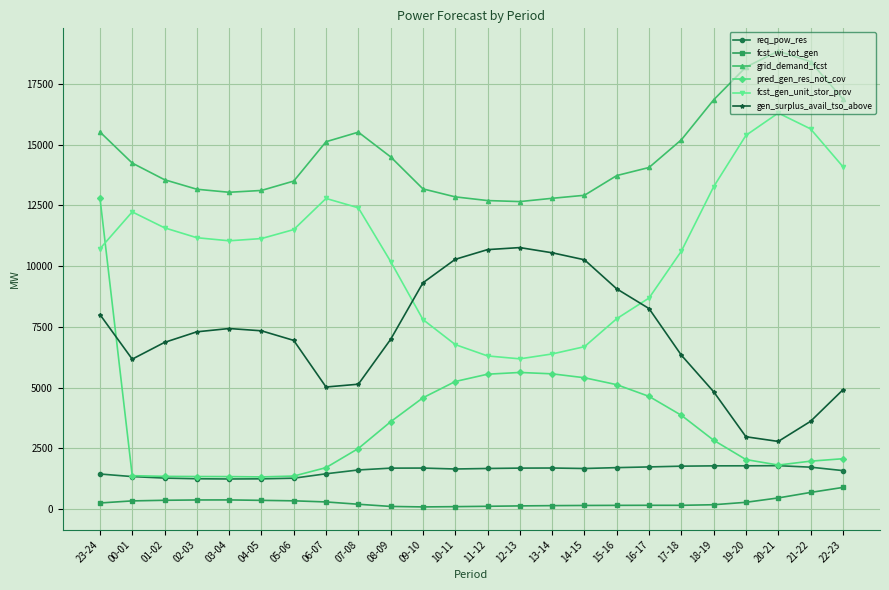

Does the chart have visible grid lines?

Yes